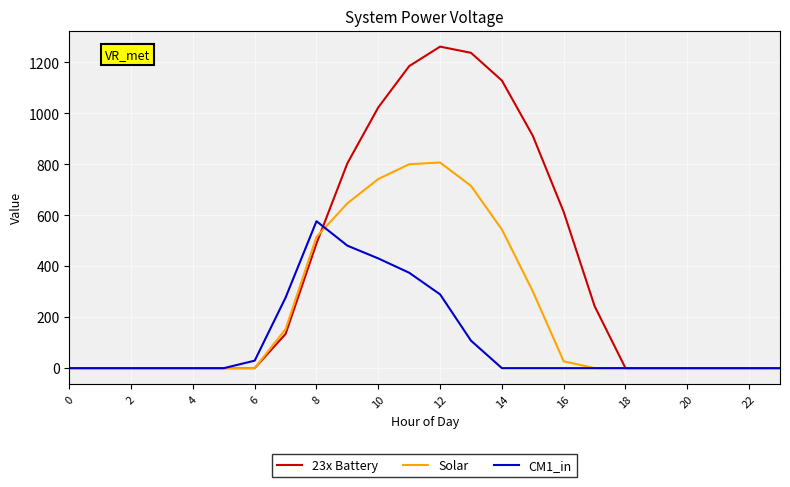

Reading right to left, extract all data points from this chart.

23x Battery: 0.0	0.0	0.0	0.0	0.0	0.0	243.5	613.0	911.8	1128.6	1237.4	1261.6	1185.2	1023.2	804.0	489.3	134.3	0.0	0.0	0.0	0.0	0.0	0.0	0.0
Solar: 0.0	0.0	0.0	0.0	0.0	0.0	0.0	26.8	301.4	544.1	715.3	806.9	800.2	742.1	646.9	514.8	153.2	0.0	0.0	0.0	0.0	0.0	0.0	0.0
CM1_in: 0.0	0.0	0.0	0.0	0.0	0.0	0.0	0.0	0.0	0.0	107.8	289.5	374.4	430.5	480.7	576.6	276.9	29.3	0.0	0.0	0.0	0.0	0.0	0.0